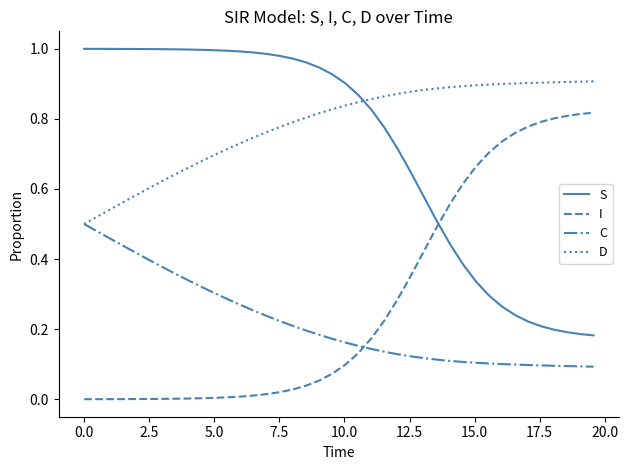

True or false: S and C cross at least once.

False